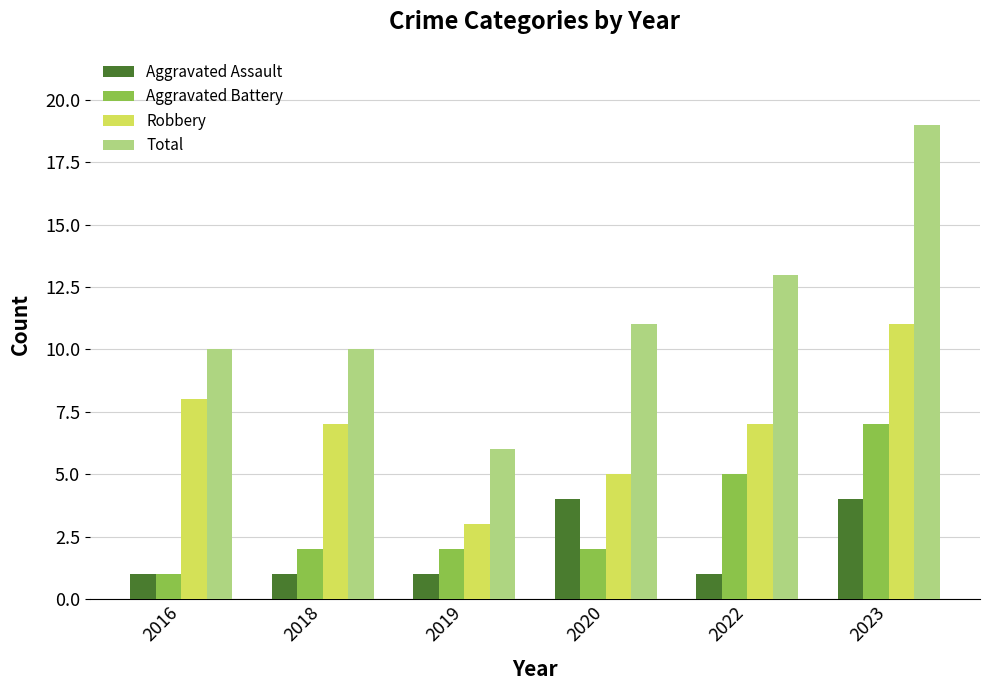

What are all the series names shown in the legend?

Aggravated Assault, Aggravated Battery, Robbery, Total